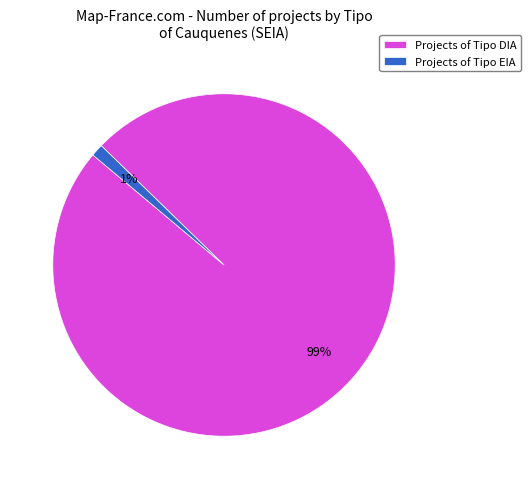

How many slices are in this pie chart?

2